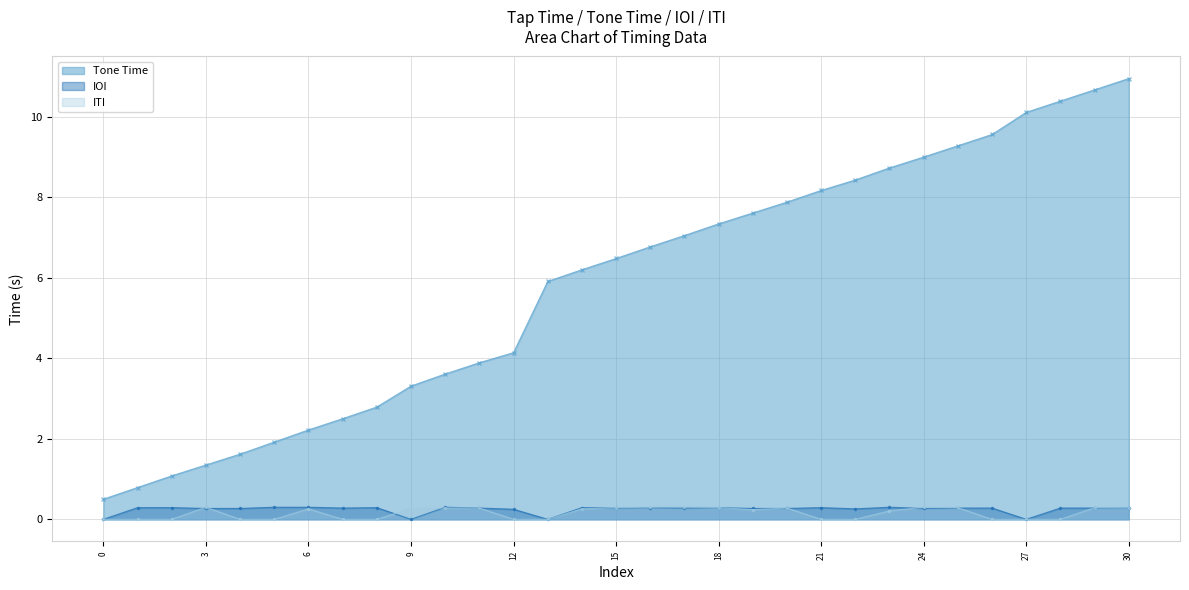

True or false: Tone Time and ITI intersect in this chart.

False